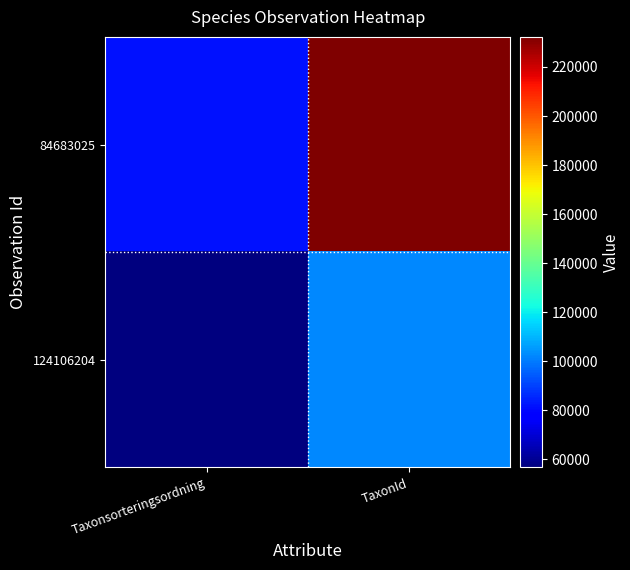

Rank the series by their maximum value, from lowest to highest.

124106204, 84683025